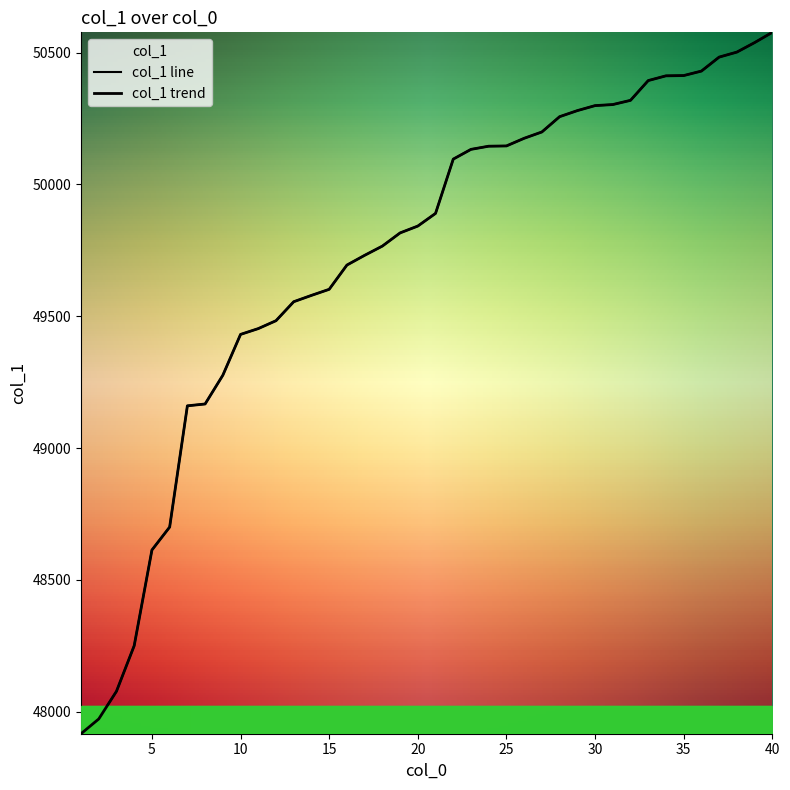

What is the value of the 14th point from the left?

49579